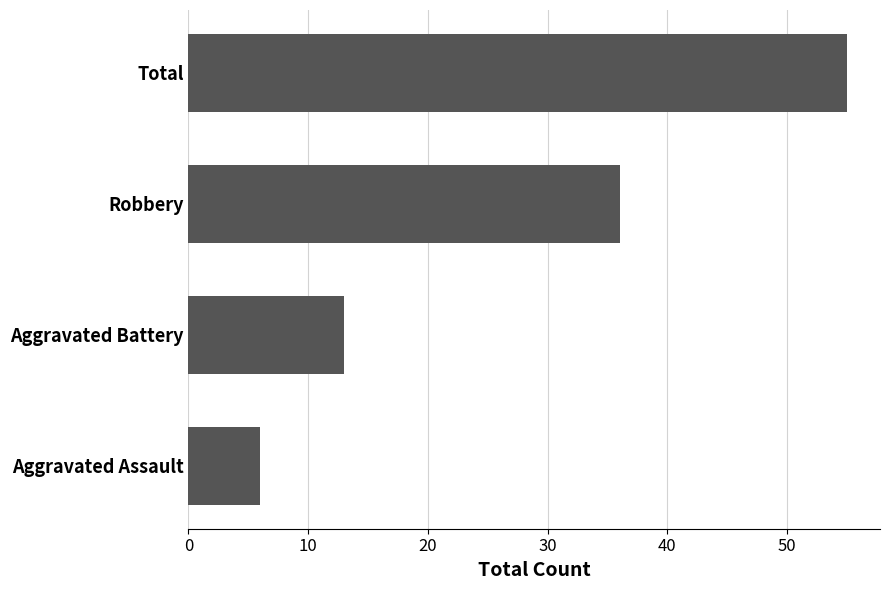

Rank the categories by value from lowest to highest.

Aggravated Assault, Aggravated Battery, Robbery, Total